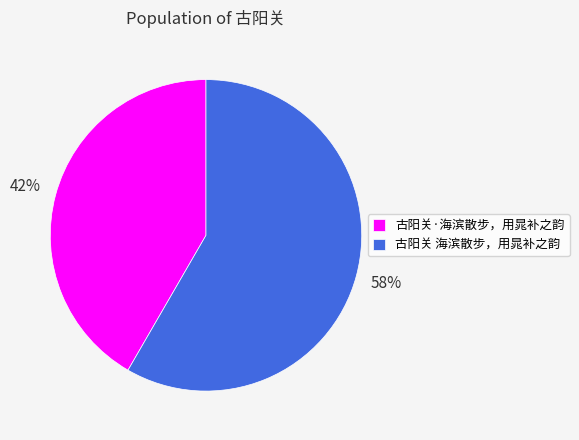

Which slice is the smallest?

古阳关·海滨散步，用晁补之韵